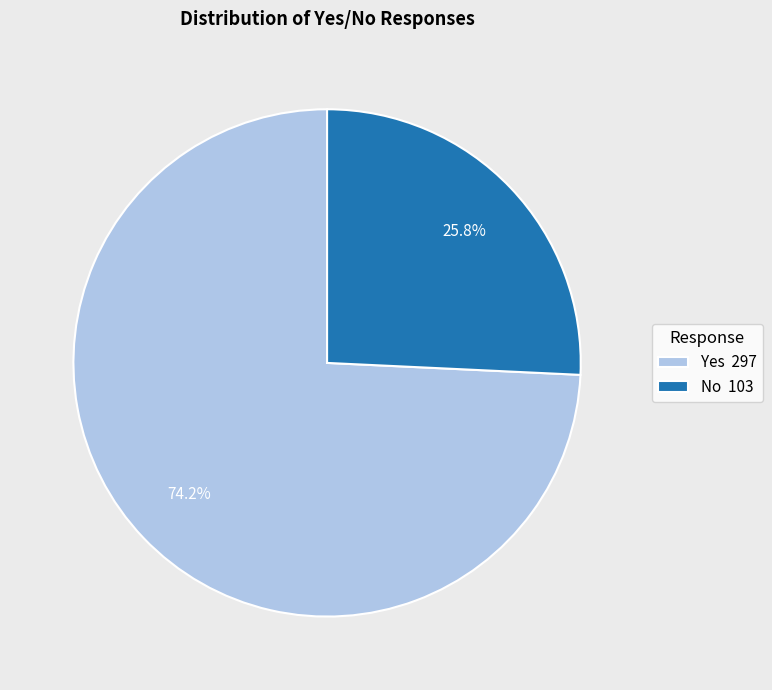

To the nearest percent, what is the difference between the largest and smallest slice percentages?

48%